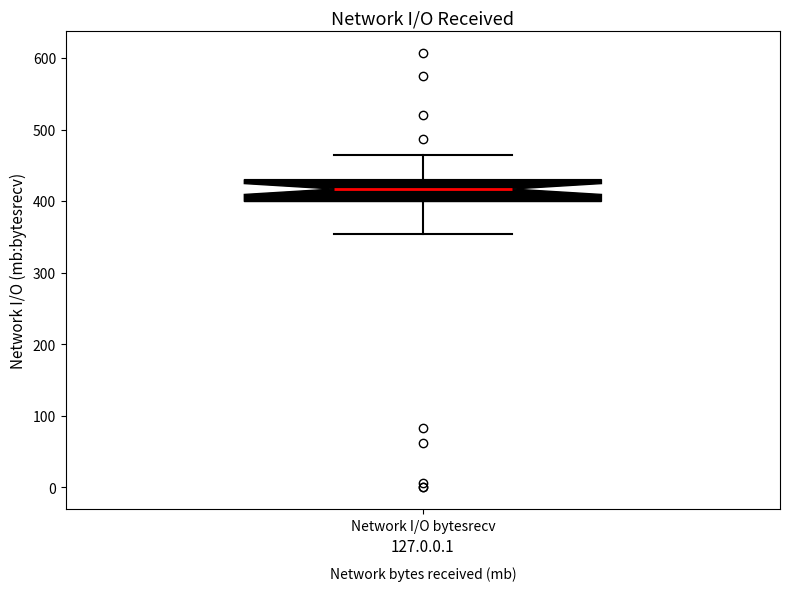

Transcribe this box plot: give where the median line is, the range the box spans, and where the two whiskers end, as read against the y-axis. The values are not printed on the chart, so give them approximately, as read against the axis.

median 420, box 400 to 430, whiskers 350 to 460